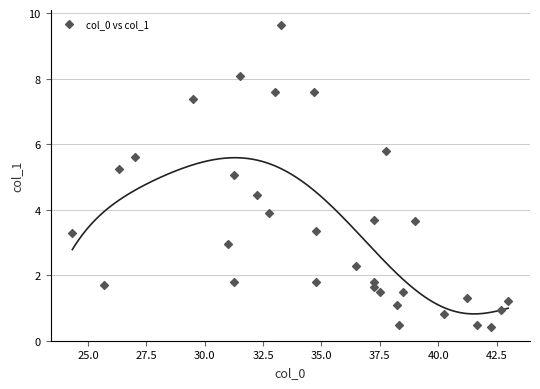

What is the range of X values (max minus min)?

18.7